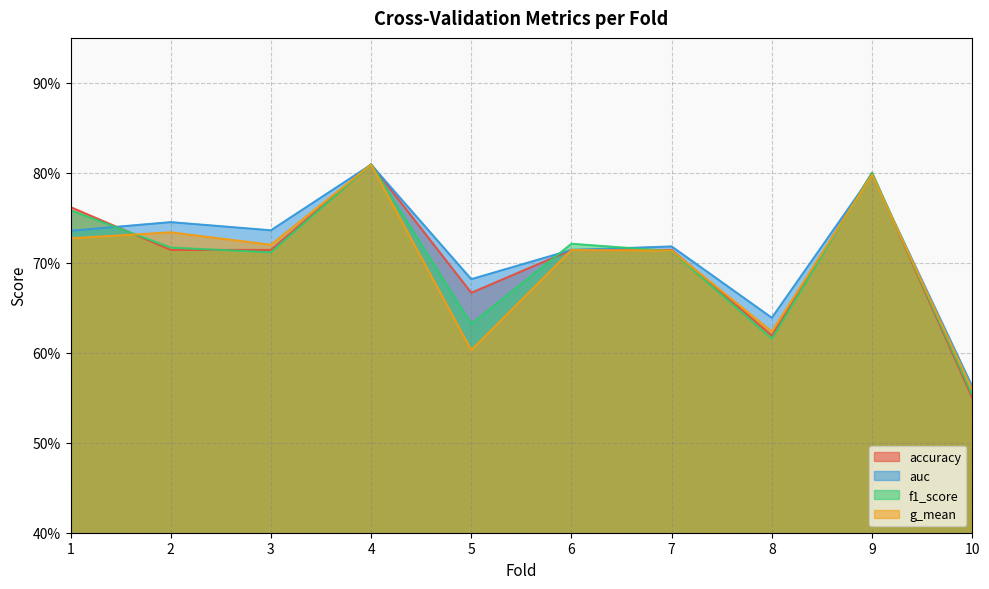

Which series ends up on top after the final intersection of f1_score and g_mean?

g_mean